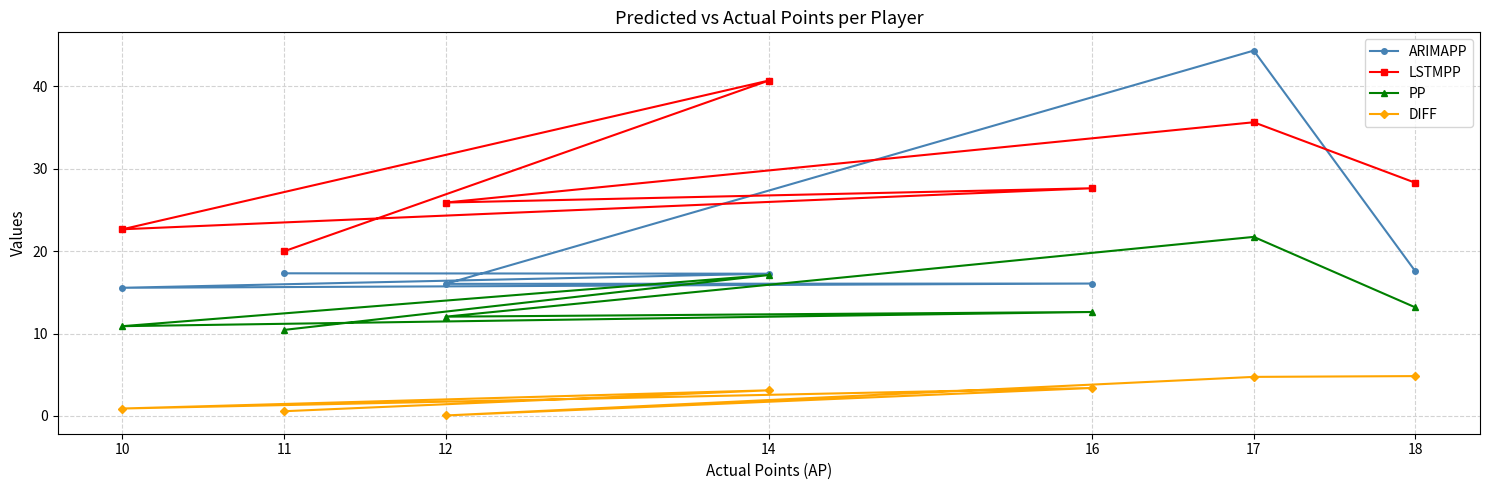

What is the value of the DIFF point at the 6th from the left?

4.7